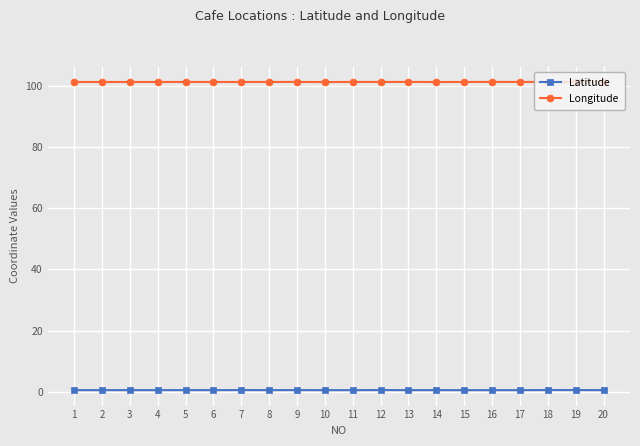

What is the lowest value of the Latitude series?

0.5